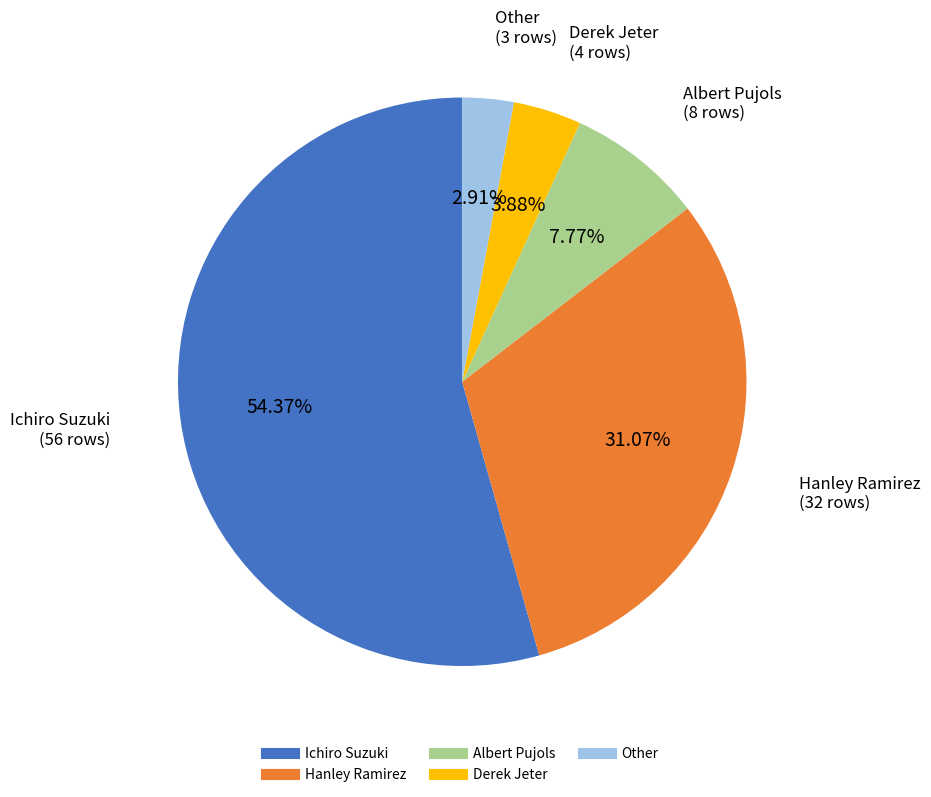

What is the total percentage of Hanley Ramirez and Albert Pujols?

38.8%